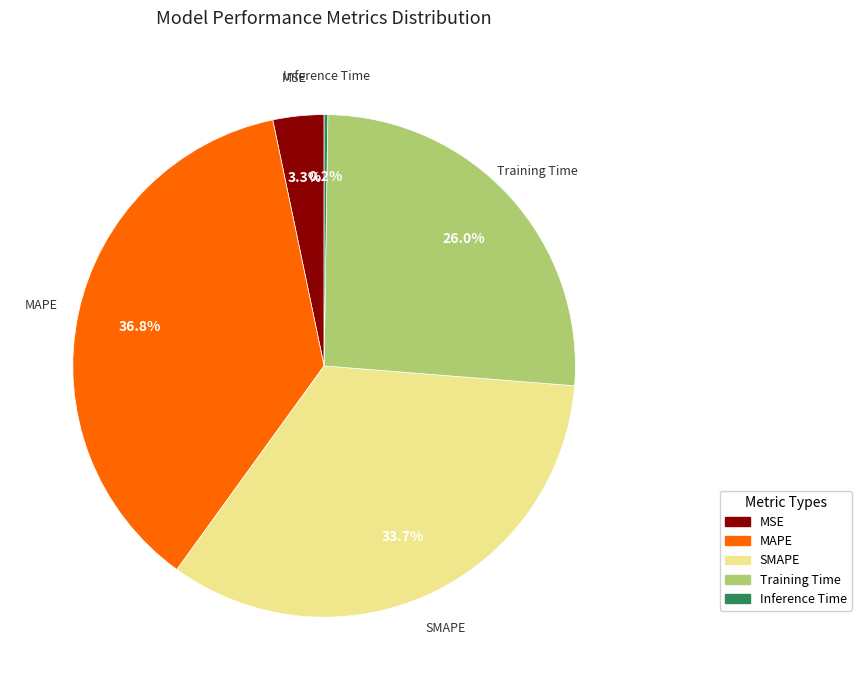

What portion of the pie excludes MSE?

96.7%